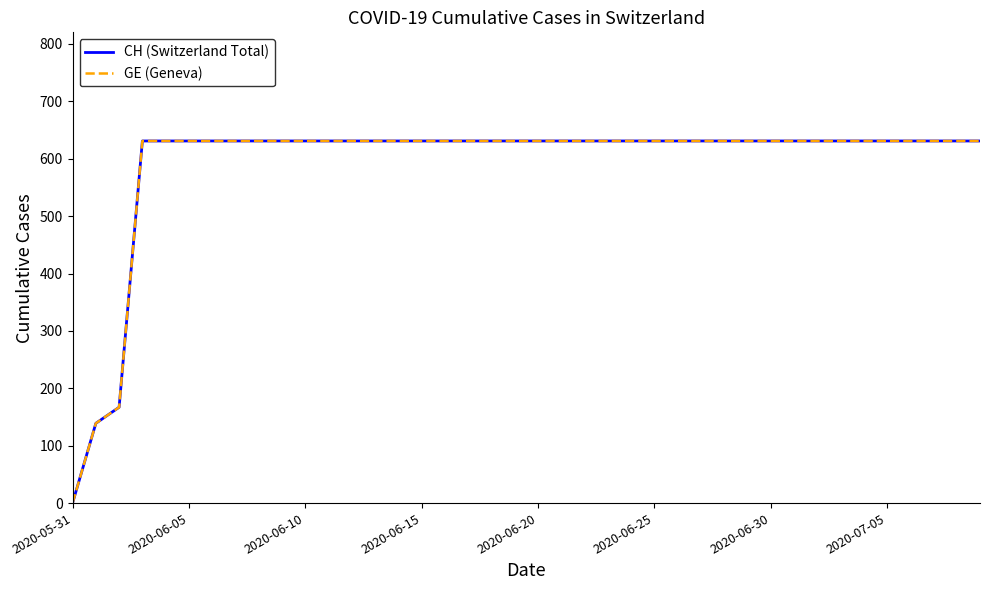

Does the chart have visible grid lines?

No